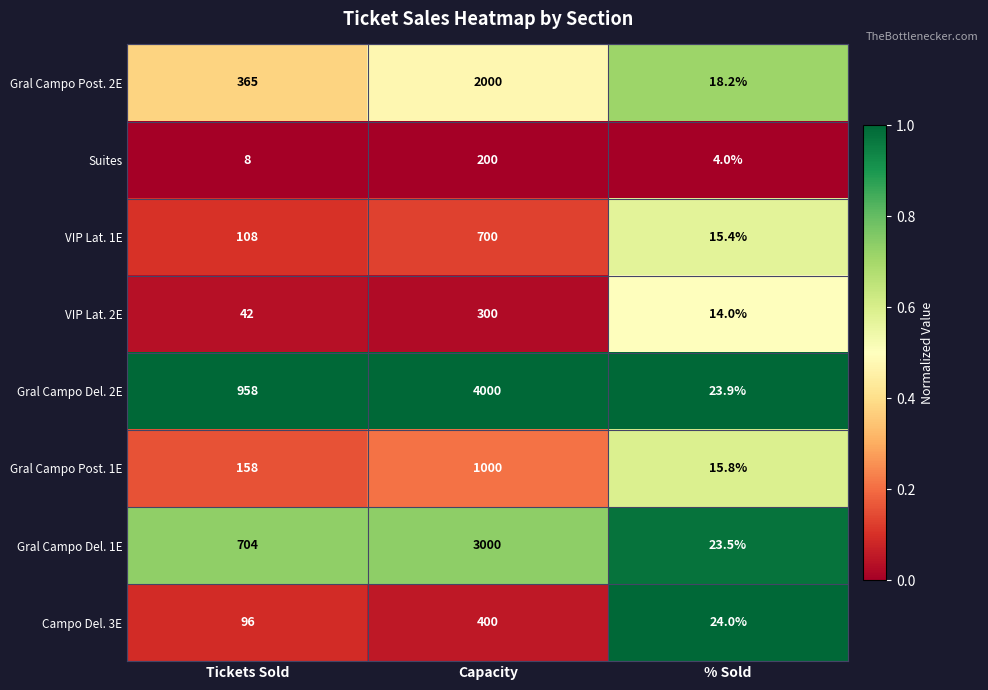

Read the Gral Campo Post. 1E value at % Sold.

15.8